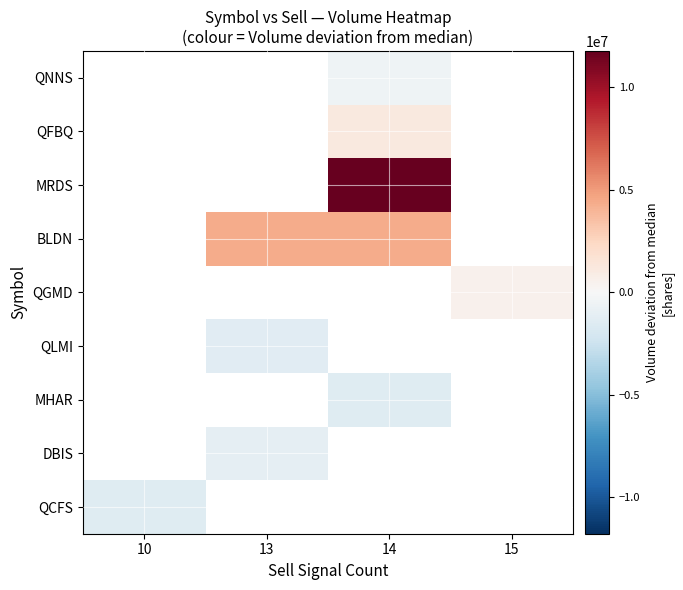

At which category does the chart reach its peak across all series?

14